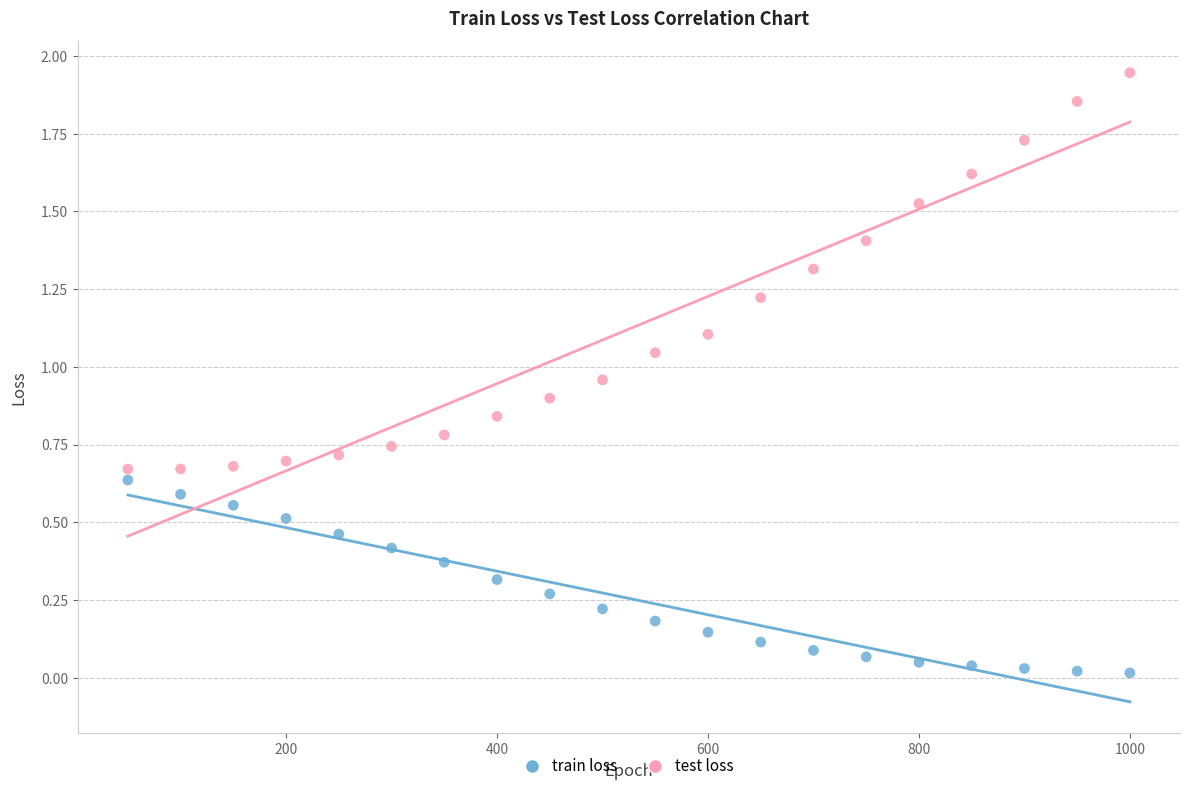

Across all data points, what is the range of X values (max minus min)?

950.0